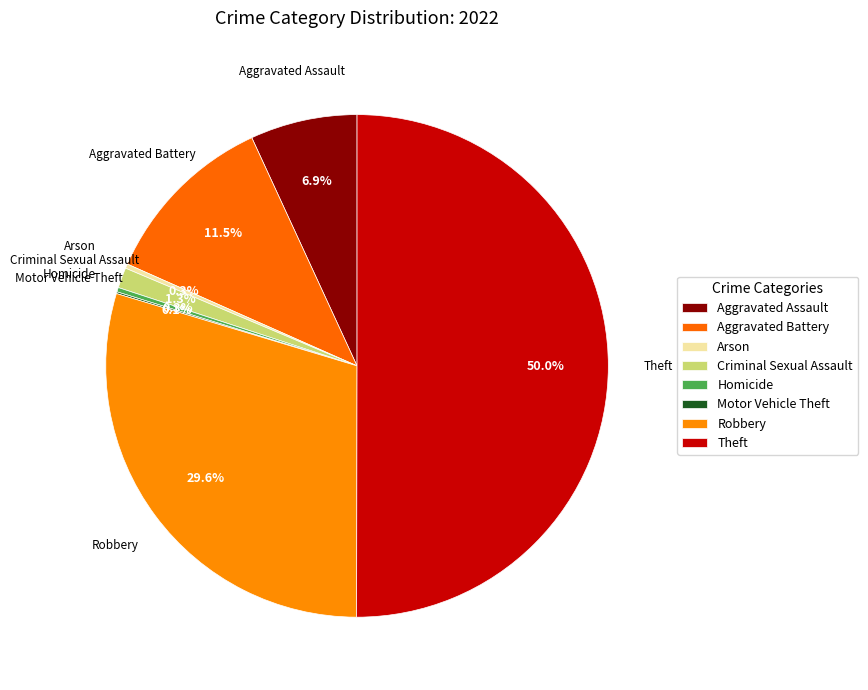

Between Aggravated Battery and Robbery, which is larger?

Robbery